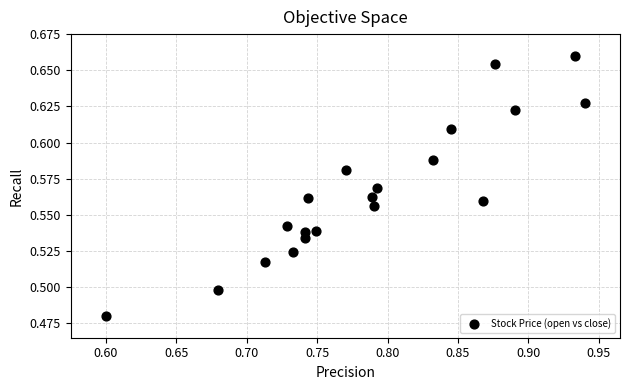

What is the range of X values (max minus min)?

0.3